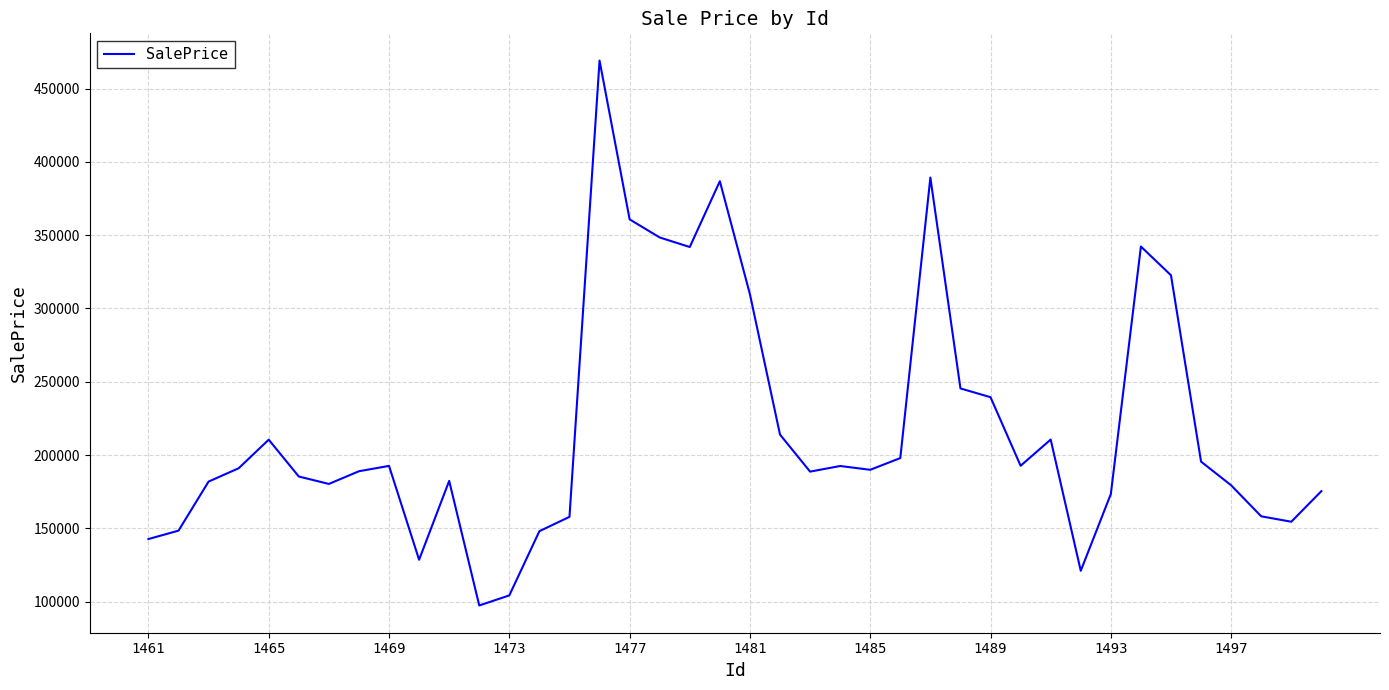

What is the minimum value shown in the chart?

97411.8